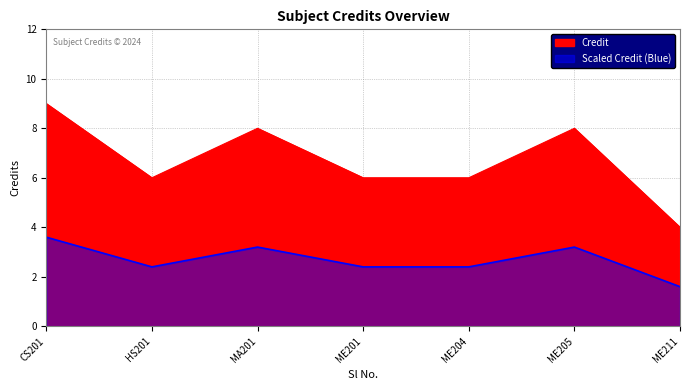

At which category does the chart reach its minimum across all series?

ME211